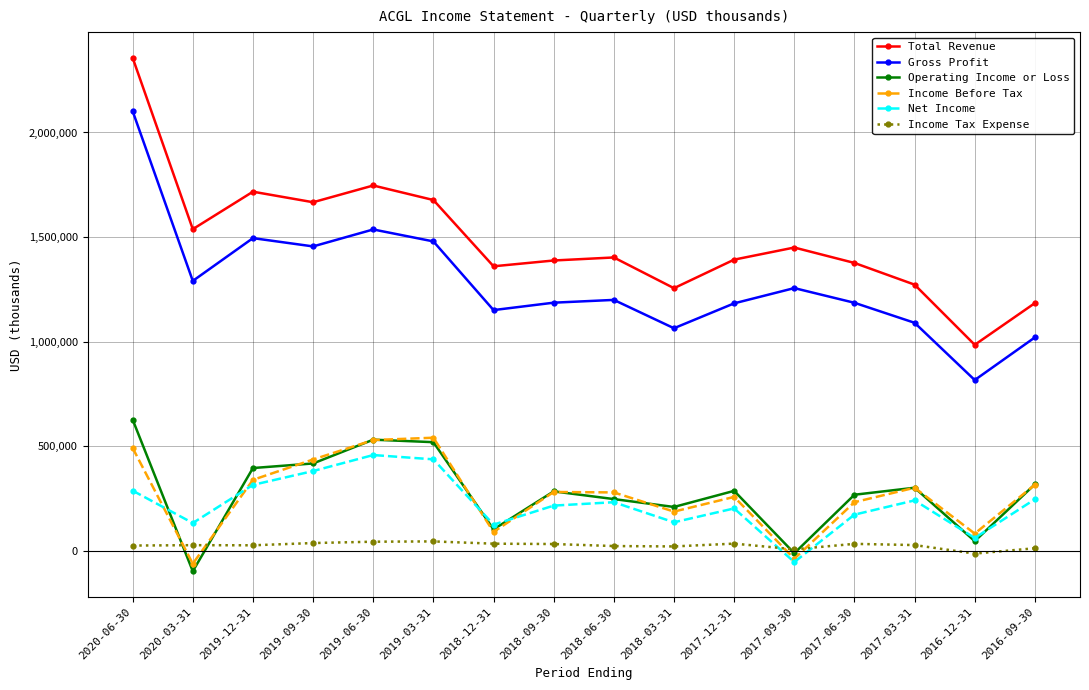

How many data points does each series have?

16